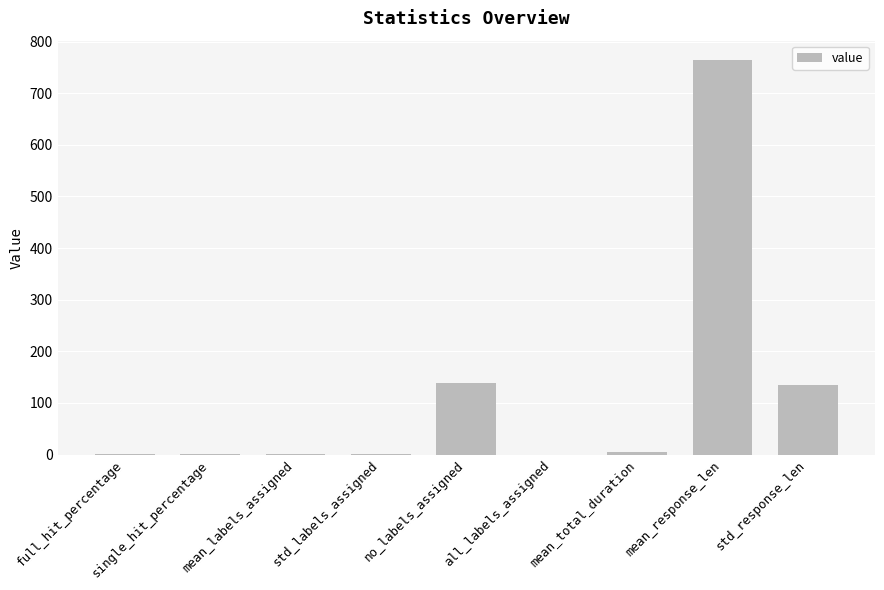

True or false: the data shows 36.6 at no_labels_assigned.

False